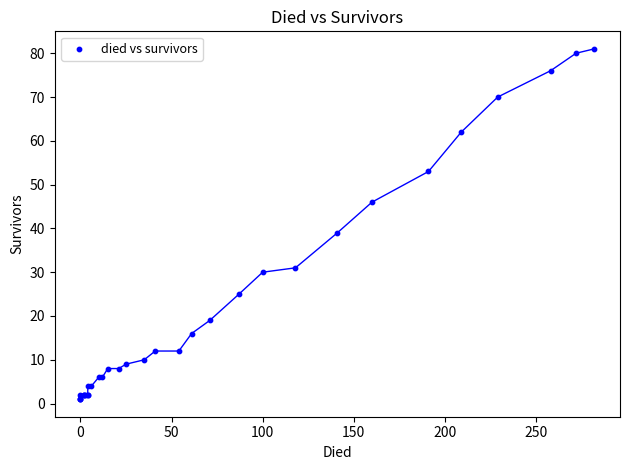

What Y value in the scatter plot is closest to 41?

39